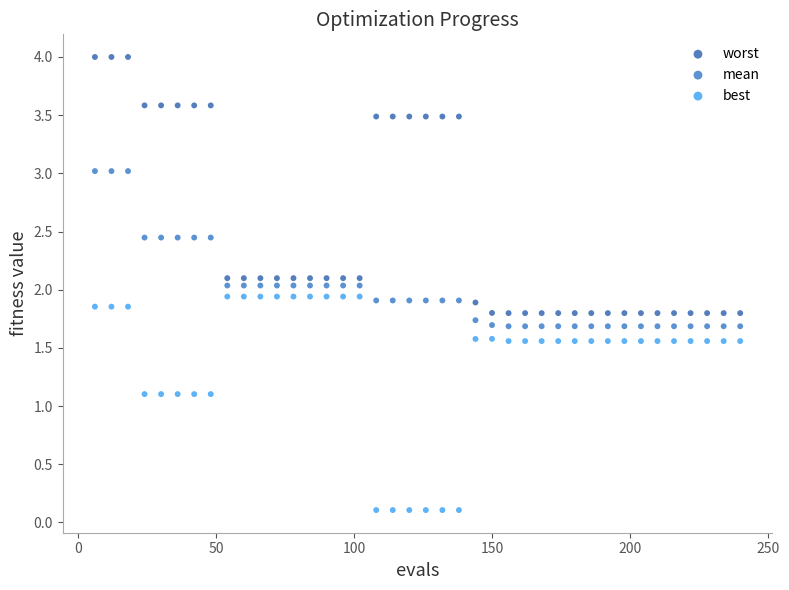

What are all the series names shown in the legend?

worst, mean, best